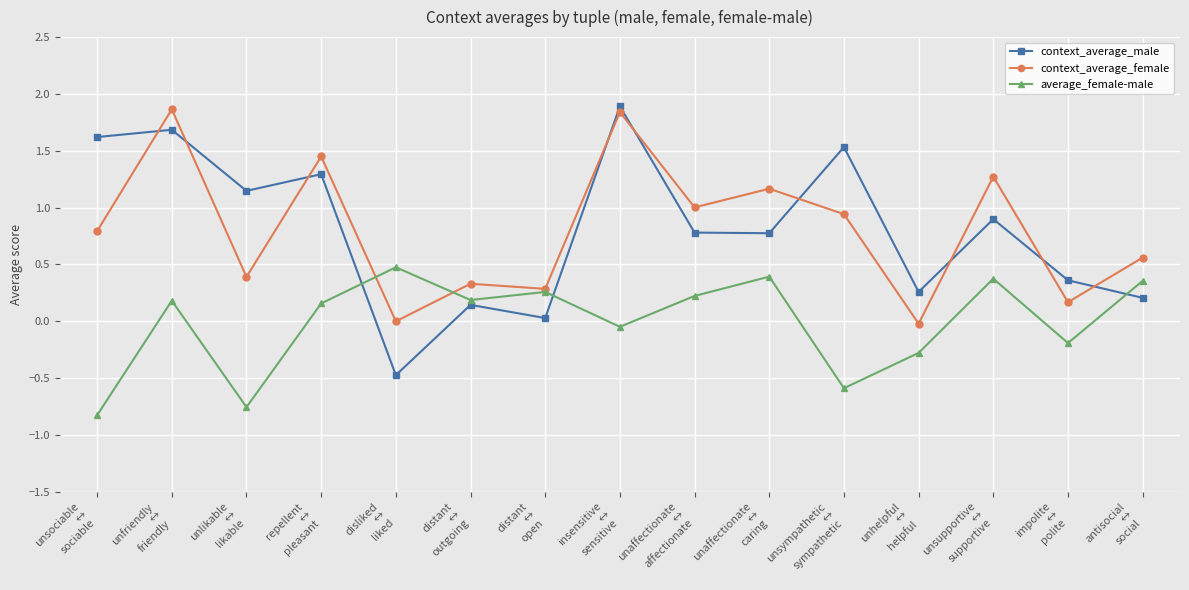

What is the spread (max minus min) of values at unsociable
↔
sociable?

2.4